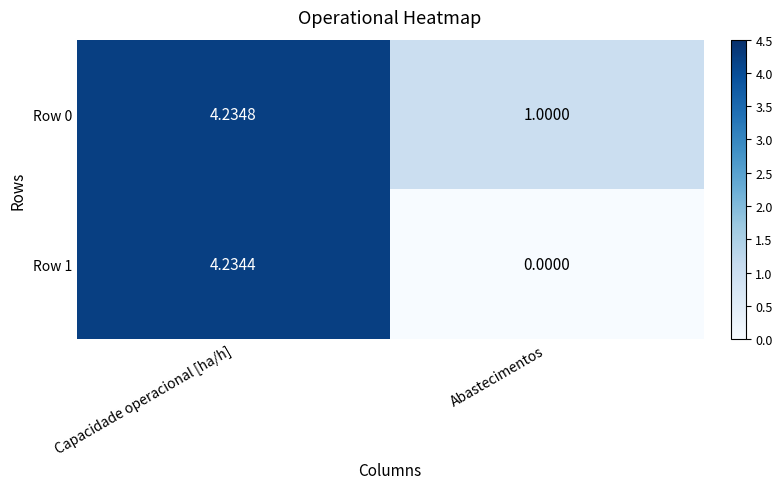

Is the value of Row 1 at Abastecimentos greater than the value of Row 0 at Abastecimentos?

No